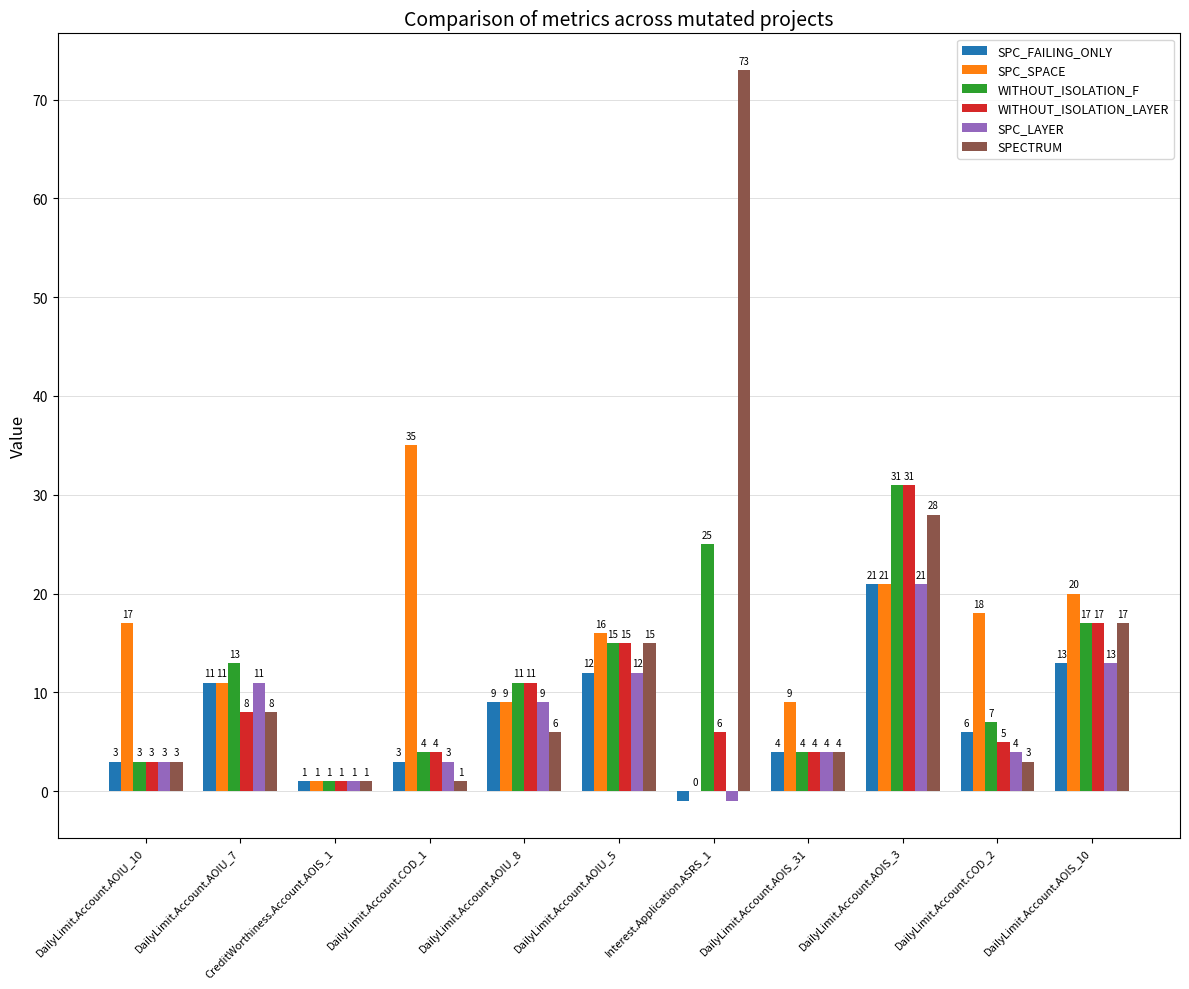

Where is SPC_SPACE nearest to the value 17?

DailyLimit.Account.AOIU_10